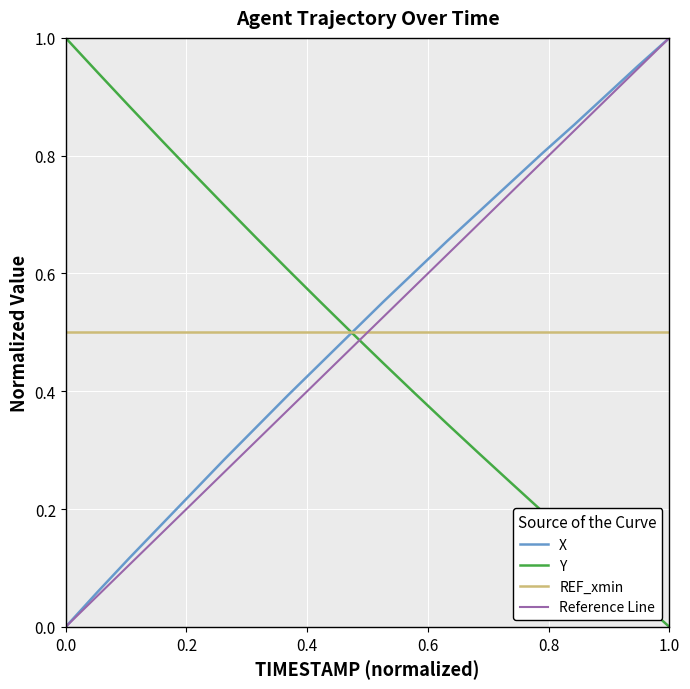

What is the difference between the maximum and second lowest values in the Y series?

1.0